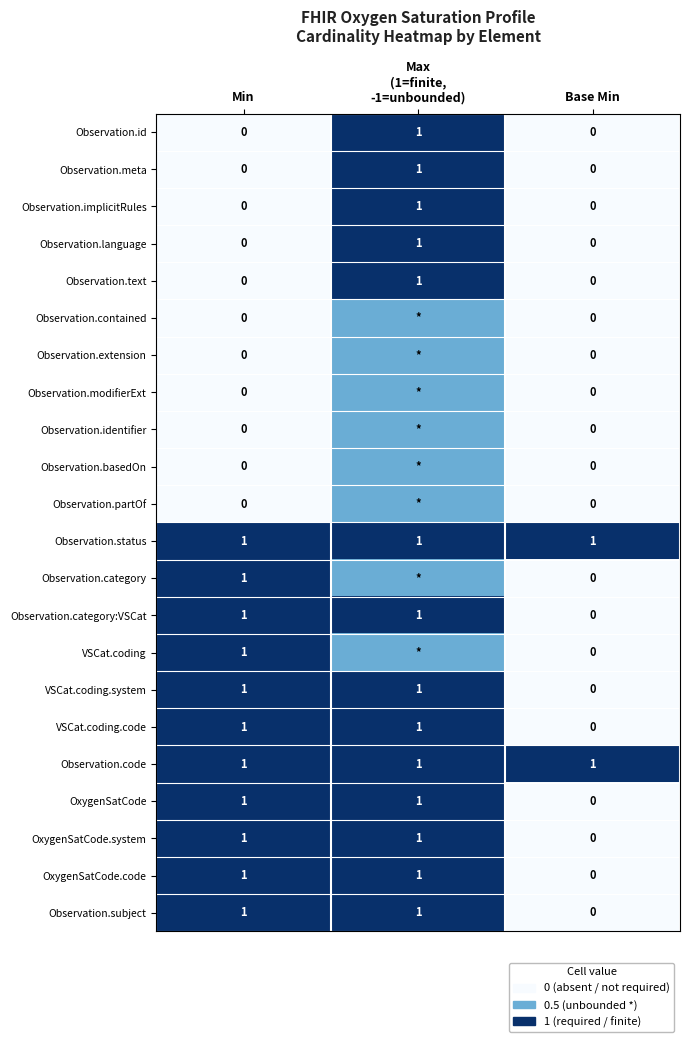

What is the sum of all VSCat.coding.system values?

2.0